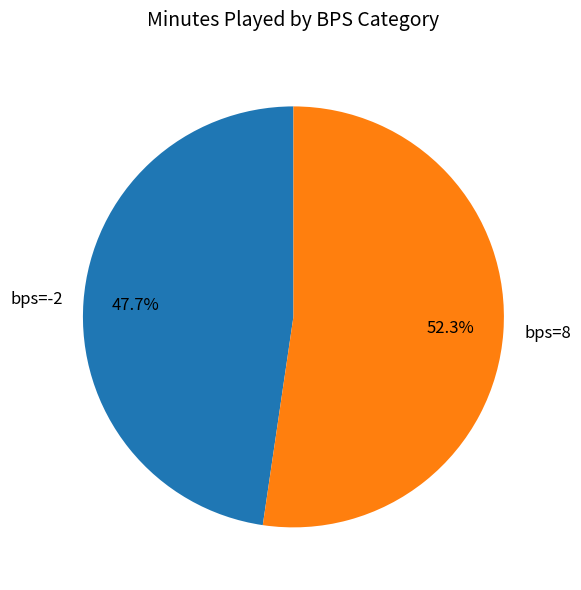

Rank the categories by value from highest to lowest.

bps=8, bps=-2